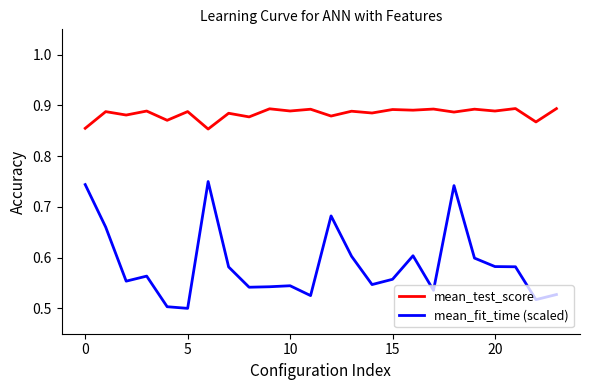

True or false: mean_test_score and mean_fit_time (scaled) cross at least once.

False